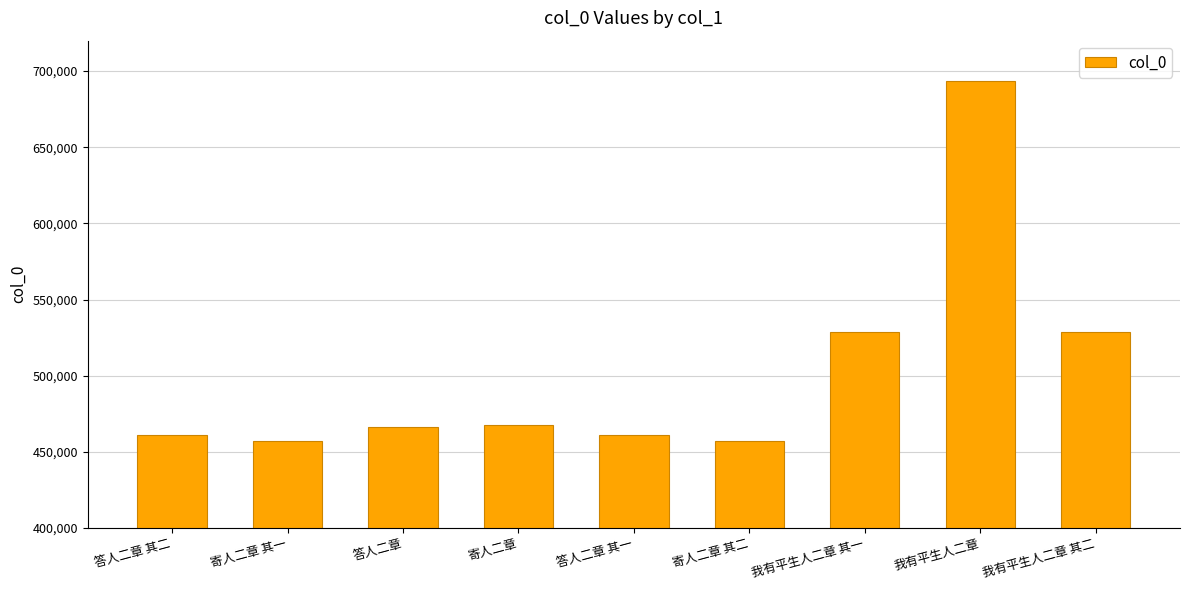

What is the smallest value displayed?

457050